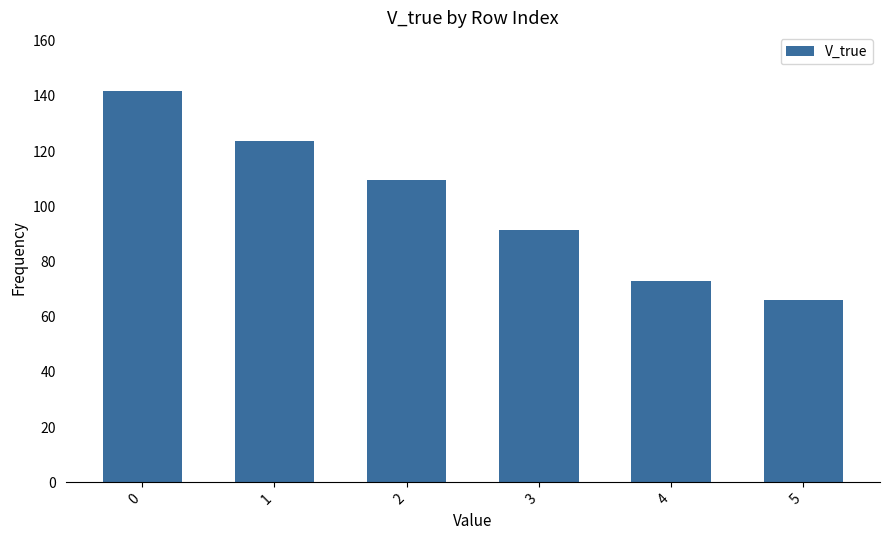

What is the difference between the maximum and second lowest values?

68.9